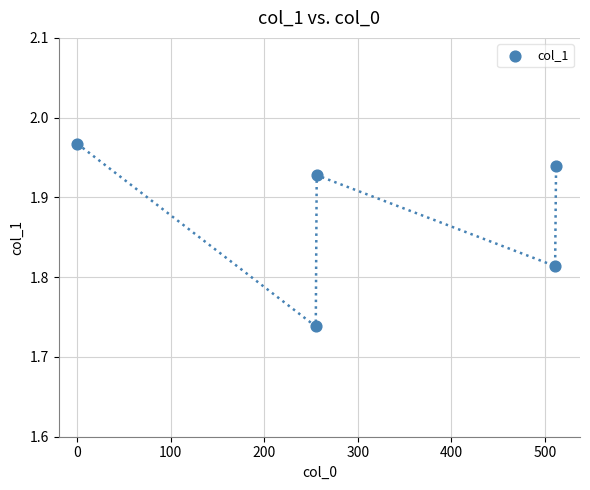

What is the average X value?

306.8